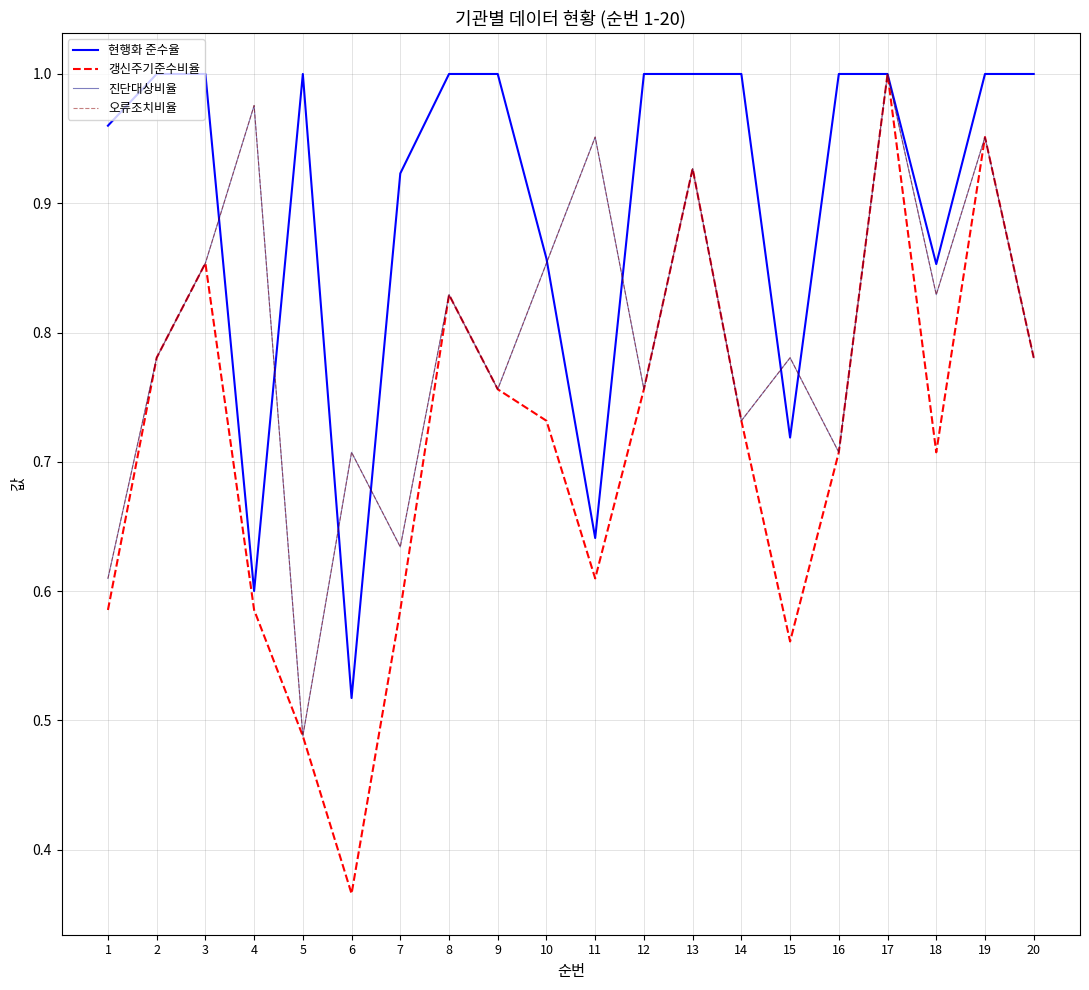

What is the sum of the 갱신주기준수비율 values at 5 and 6?

0.9